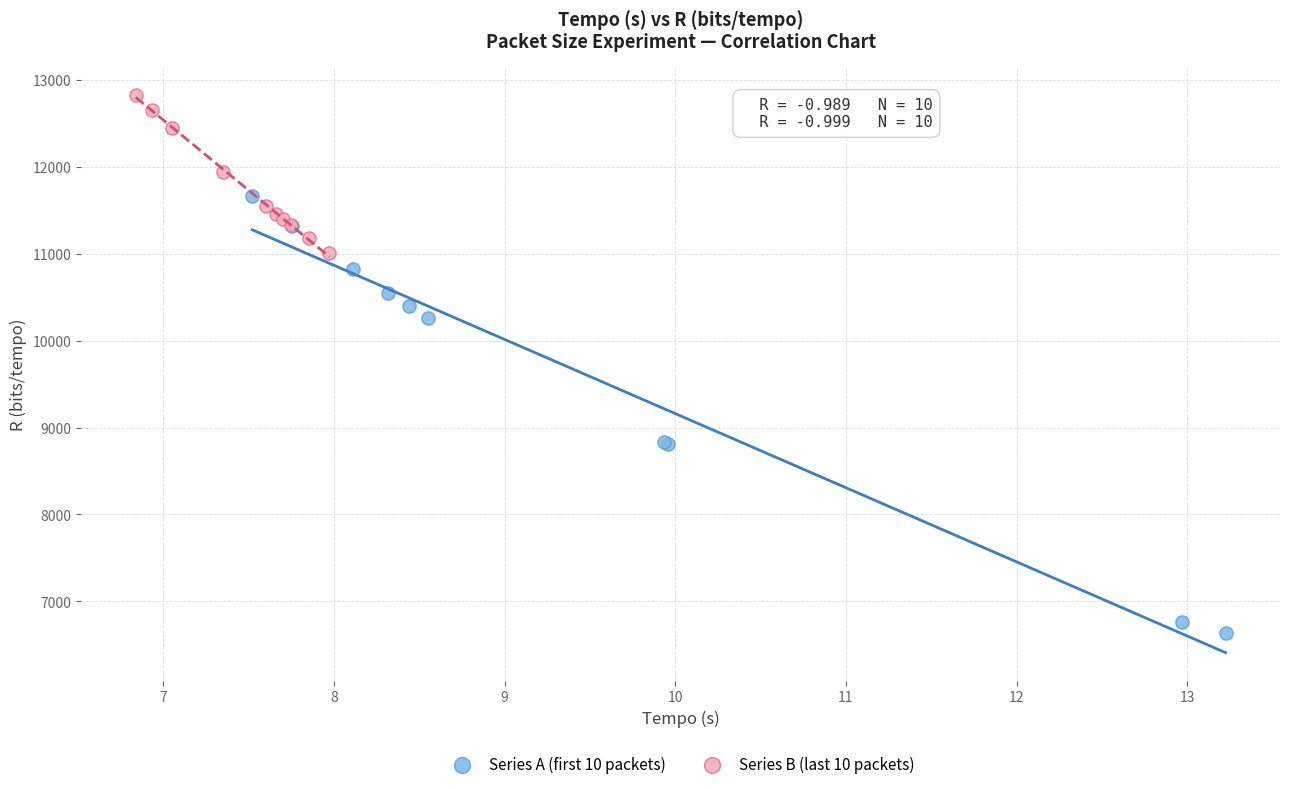

Which series contains the highest Y value?

Series B (last 10 packets)